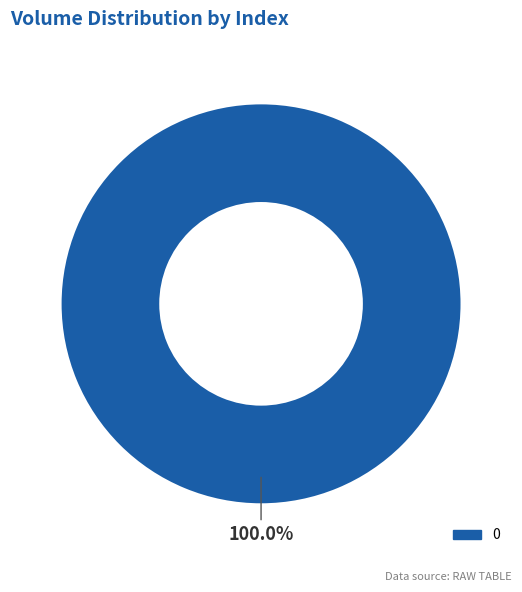

Is it true that 0 is 100% of the pie?

True